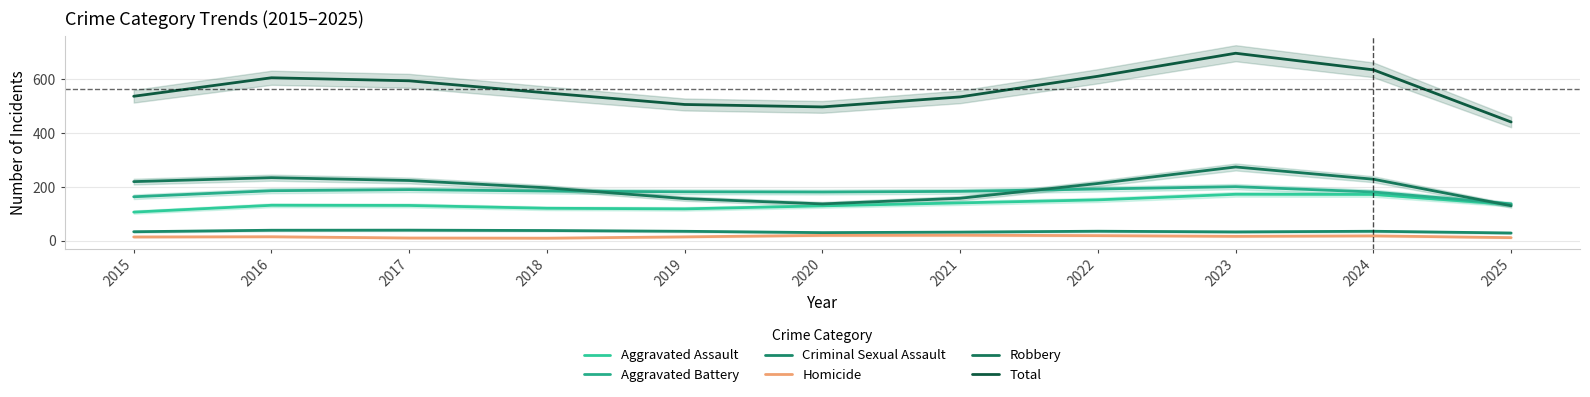

Reading left to right, extract all data points from this chart.

Aggravated Assault: 2015=106.3	2016=131.7	2017=131.1	2018=120.6	2019=118.4	2020=129.6	2021=140.6	2022=151.8	2023=172.6	2024=172.0	2025=134.3
Aggravated Battery: 2015=163.4	2016=185.8	2017=189.9	2018=184.5	2019=181.9	2020=180.9	2021=183.5	2022=192.2	2023=200.9	2024=181.1	2025=136.8
Criminal Sexual Assault: 2015=33.4	2016=39.0	2017=39.3	2018=37.9	2019=35.1	2020=30.1	2021=32.0	2022=35.4	2023=32.8	2024=35.2	2025=28.7
Homicide: 2015=14.0	2016=14.8	2017=10.2	2018=9.5	2019=14.4	2020=19.8	2021=20.5	2022=19.0	2023=16.4	2024=18.1	2025=11.5
Robbery: 2015=219.6	2016=234.3	2017=223.8	2018=196.7	2019=156.5	2020=136.8	2021=157.8	2022=212.8	2023=274.1	2024=228.6	2025=130.0
Total: 2015=536.8	2016=605.6	2017=594.3	2018=549.2	2019=506.3	2020=497.2	2021=534.5	2022=611.1	2023=696.7	2024=635.0	2025=441.2